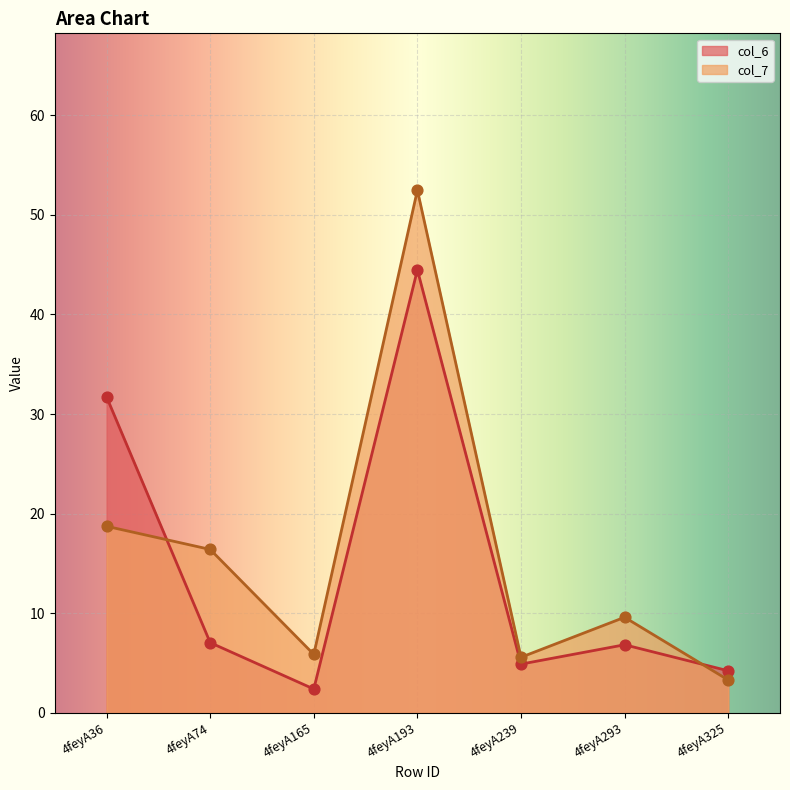

Which series has the widest spread of Y values?

col_7